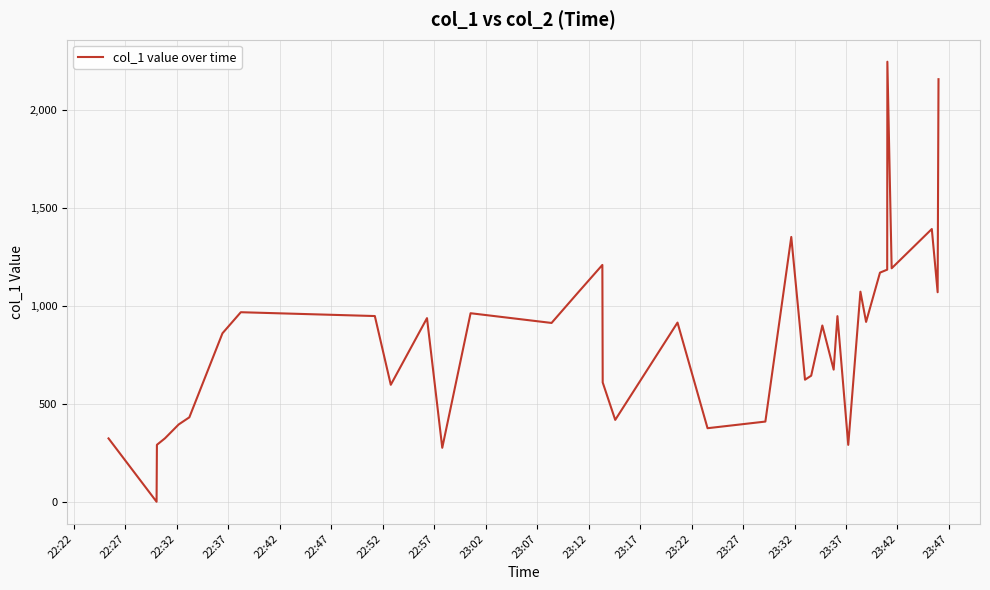

What is the greatest value displayed?

2243.8